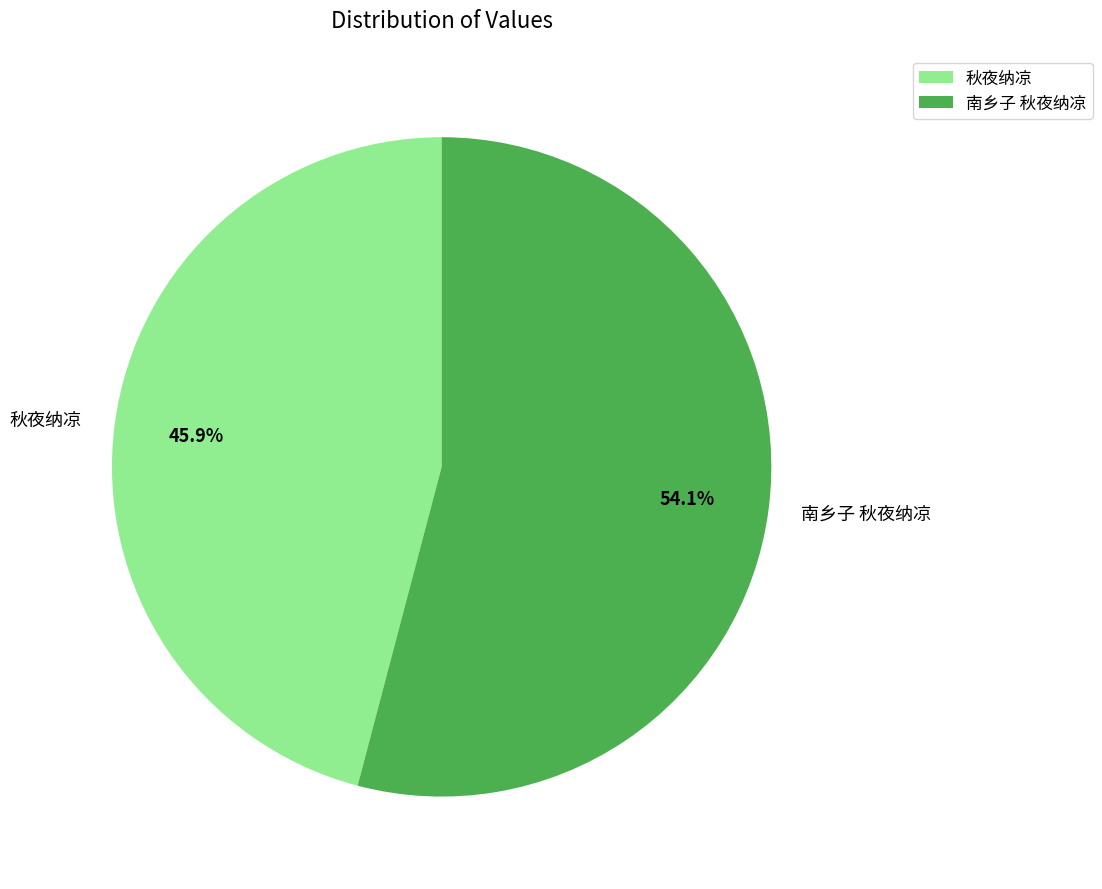

To the nearest percent, what percentage of the pie is 南乡子 秋夜纳凉?

54%